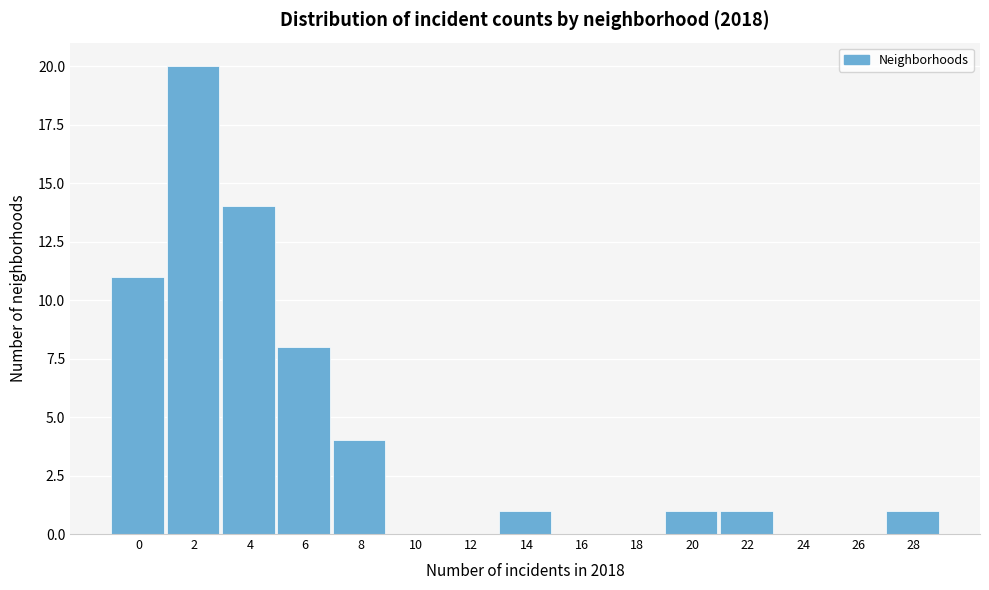

Reading left to right, list all the values displayed in this chart.

0=11	2=20	4=14	6=8	8=4	10=0	12=0	14=1	16=0	18=0	20=1	22=1	24=0	26=0	28=1